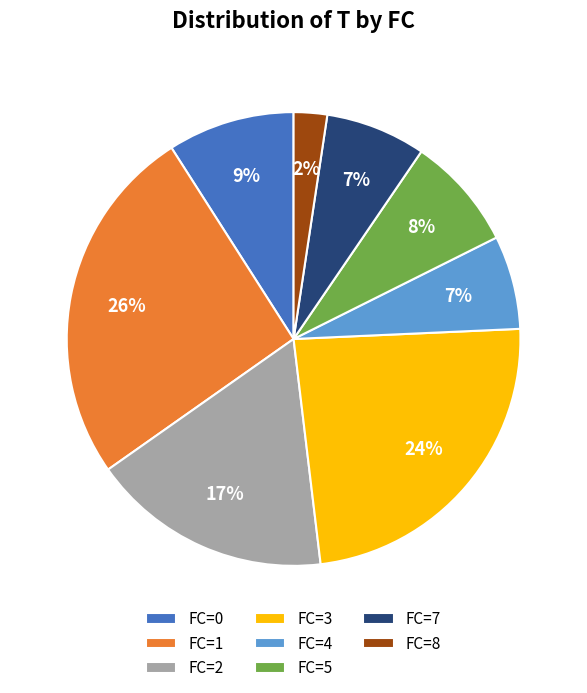

To the nearest percent, what is the difference between the FC=2 and FC=8 slice percentages?

15%